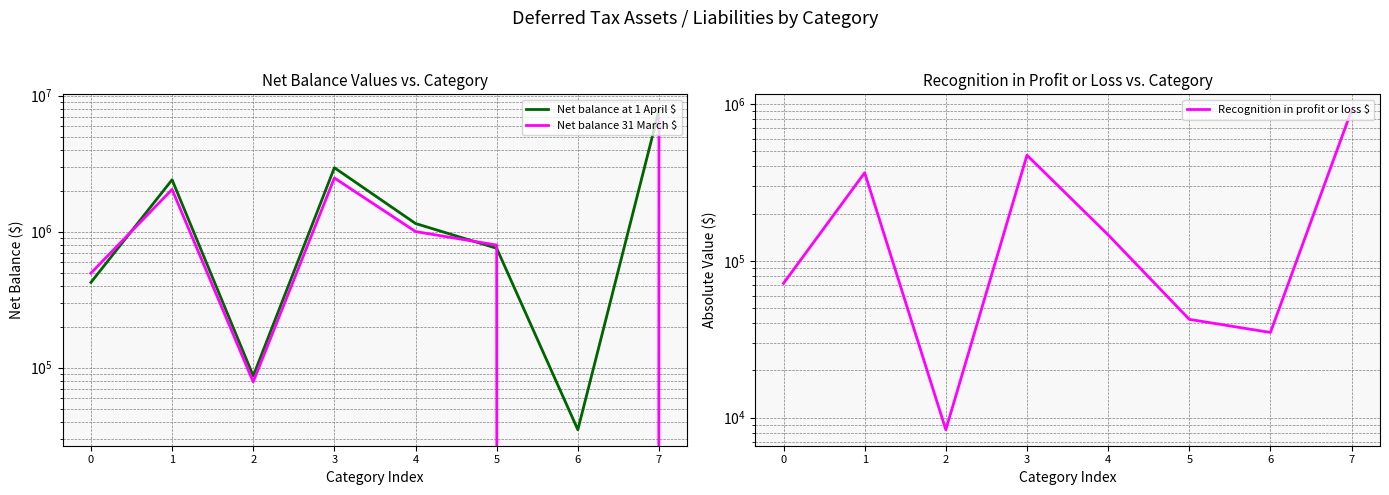

Between 5 and 6, which is larger?

5